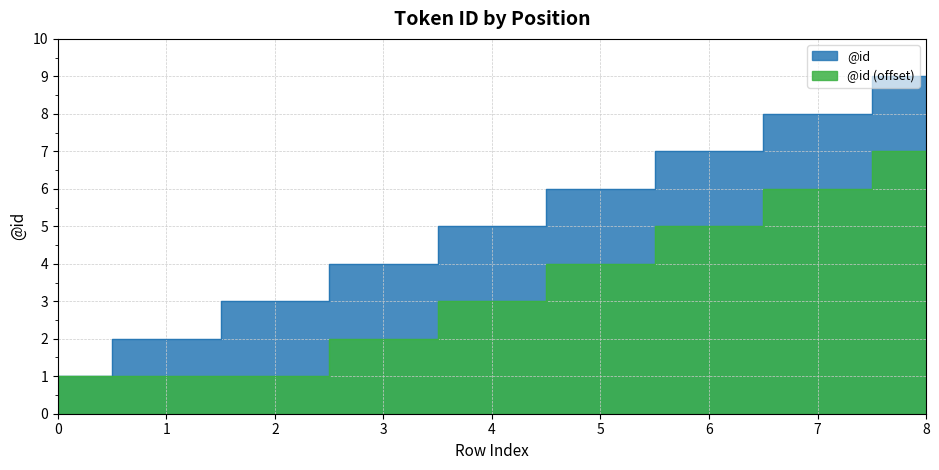

Which label corresponds to the largest value in the chart?

8